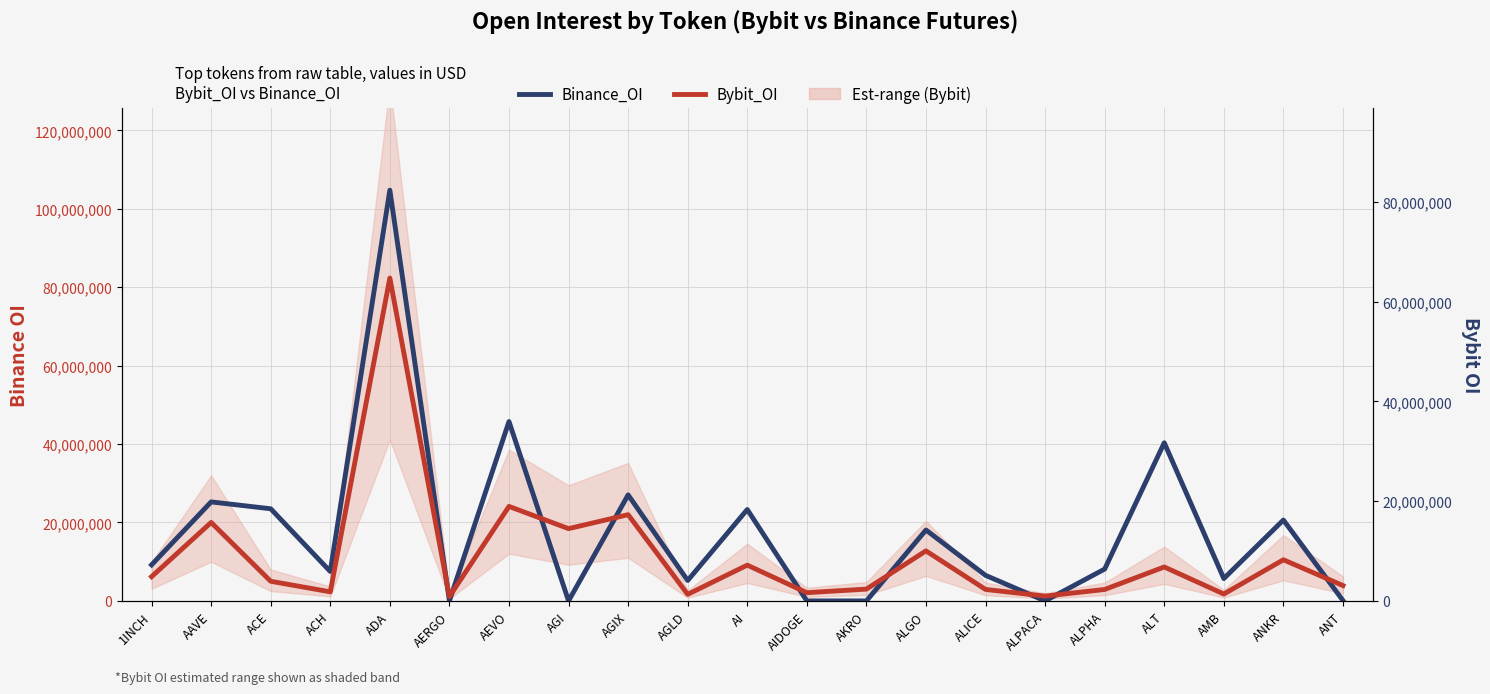

True or false: Bybit_OI and Binance_OI cross at least once.

True